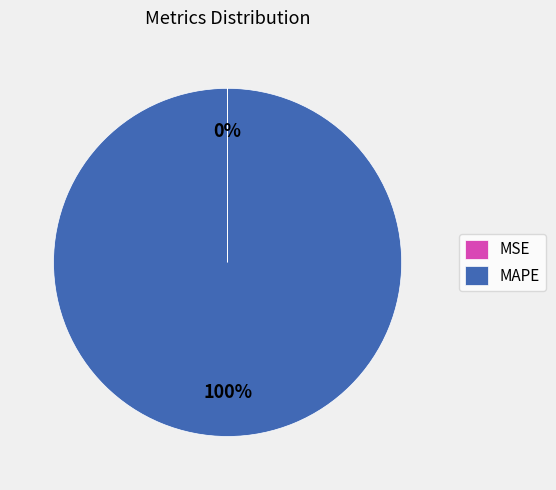

The MAPE slice represents 100% of the pie. True or false?

True